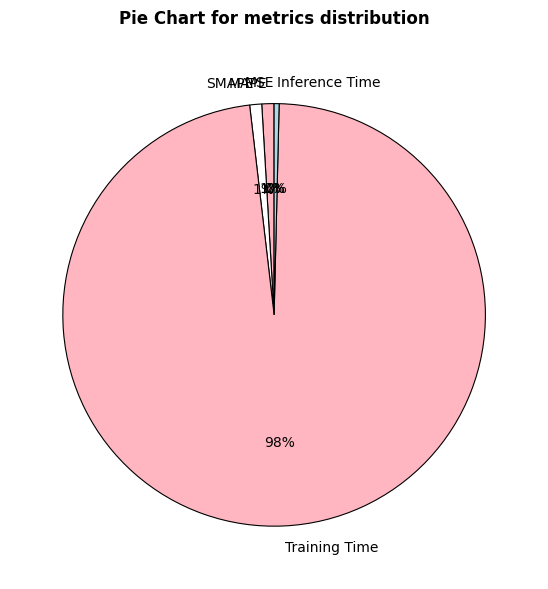

Which slice is the largest?

Training Time